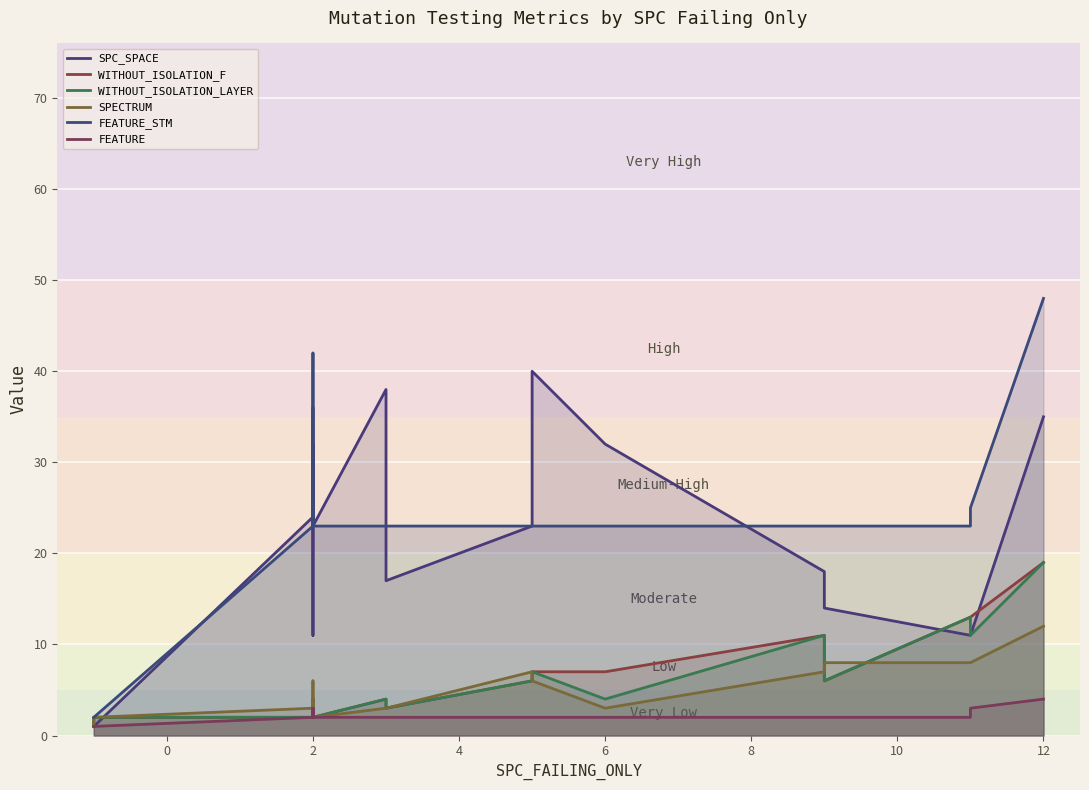

The SPC_SPACE series shows 3 at 19. True or false?

False